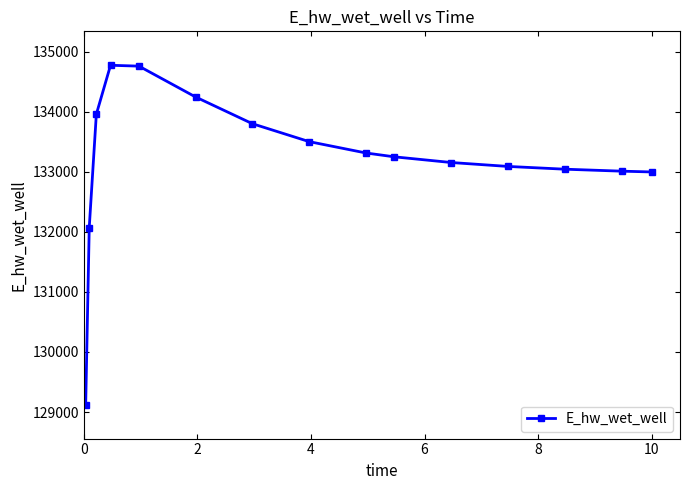

Is this an area chart (filled region under the line)?

No